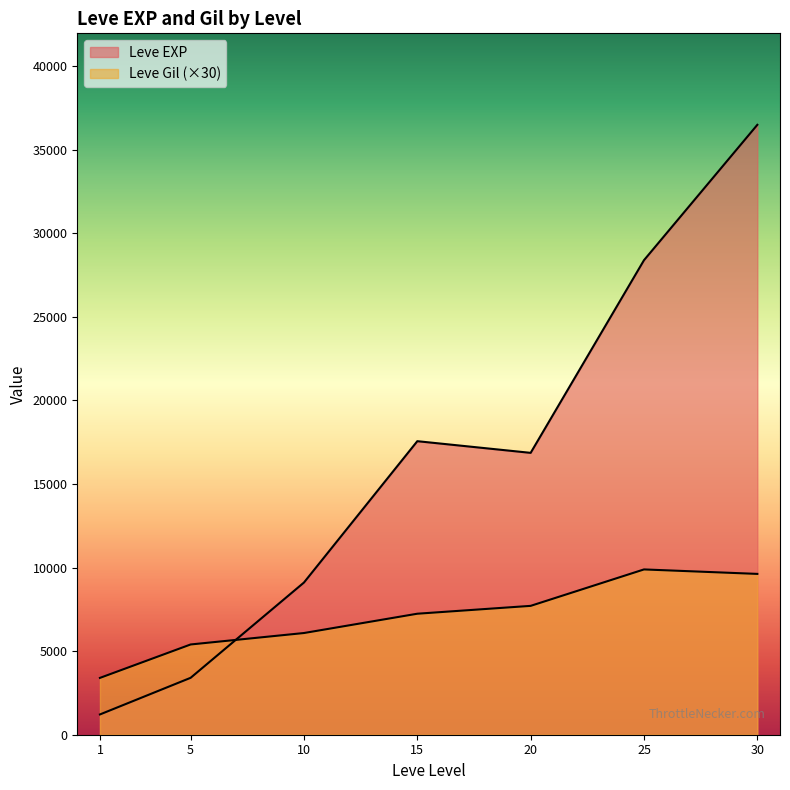

Does the chart display data point markers on the line(s)?

No